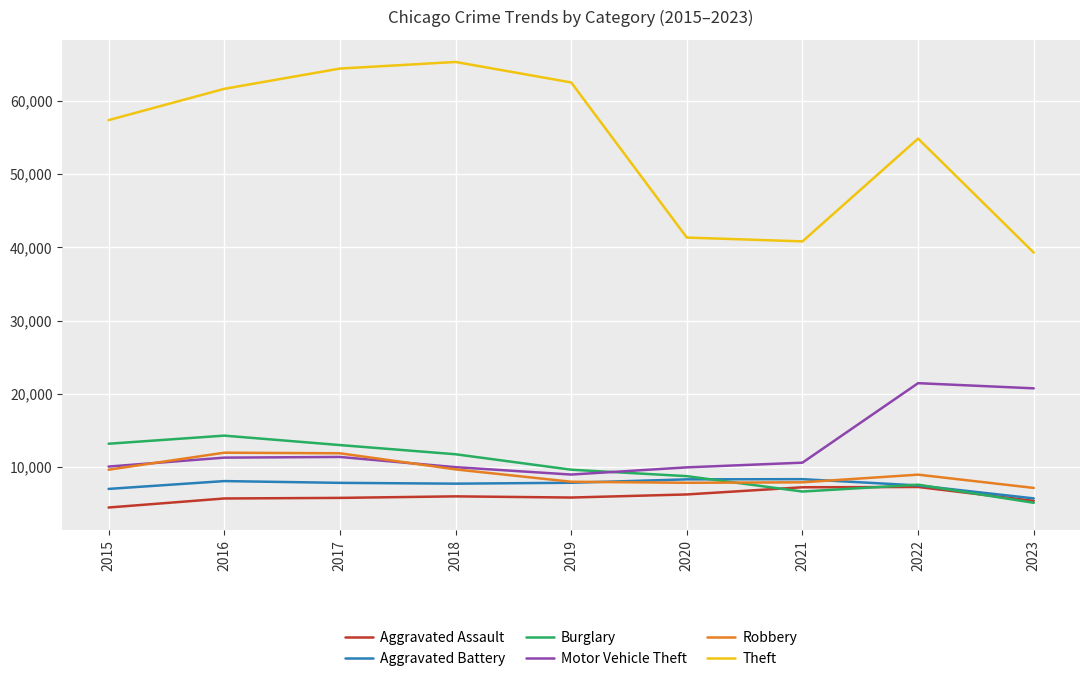

Which series has the largest total across all categories?

Theft